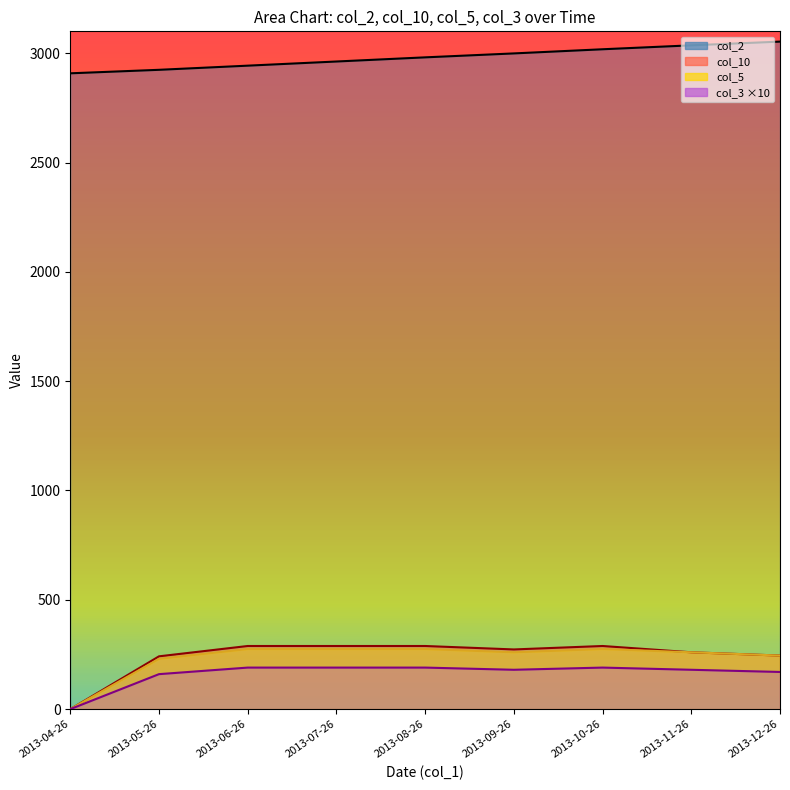

Reading right to left, transcribe all the data shown in this chart.

col_2_line: 2013-12-26=3053.0	2013-11-26=3036.0	2013-10-26=3018.0	2013-09-26=2999.0	2013-08-26=2981.0	2013-07-26=2962.0	2013-06-26=2943.0	2013-05-26=2924.0	2013-04-26=2908.0
col_10_line: 2013-12-26=245.0	2013-11-26=260.0	2013-10-26=288.8	2013-09-26=273.0	2013-08-26=288.8	2013-07-26=288.8	2013-06-26=288.8	2013-05-26=241.5	2013-04-26=0.0
col_5_line: 2013-12-26=245.0	2013-11-26=260.0	2013-10-26=275.0	2013-09-26=260.0	2013-08-26=275.0	2013-07-26=275.0	2013-06-26=275.0	2013-05-26=230.0	2013-04-26=0.0
col_3_line: 2013-12-26=170.0	2013-11-26=180.0	2013-10-26=190.0	2013-09-26=180.0	2013-08-26=190.0	2013-07-26=190.0	2013-06-26=190.0	2013-05-26=160.0	2013-04-26=0.0